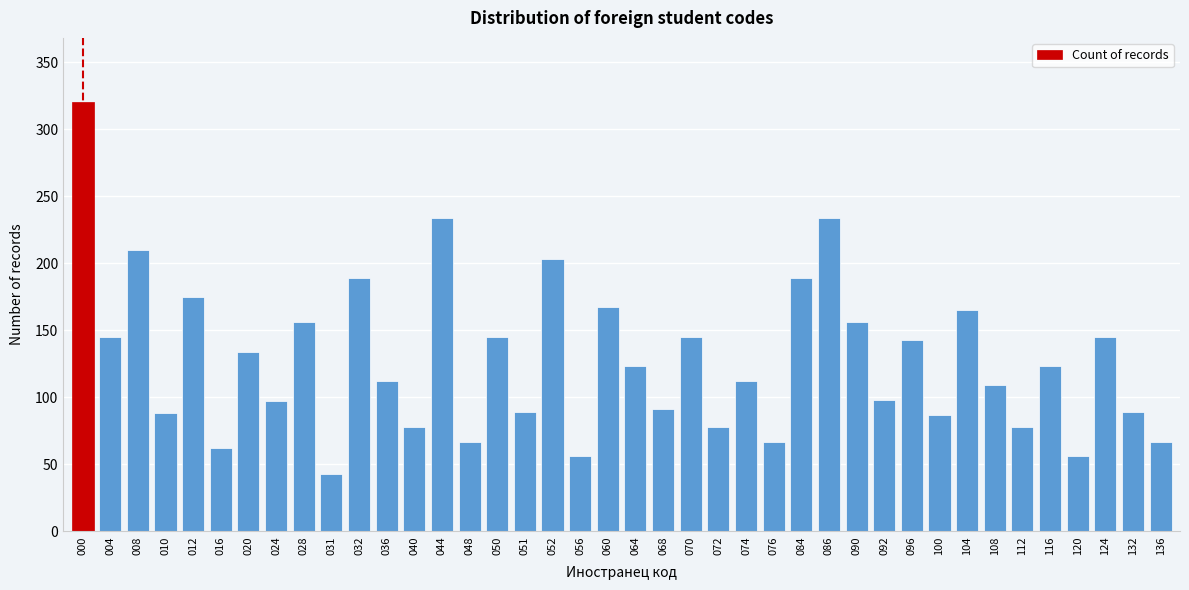

The value at 048 is 67. True or false?

True